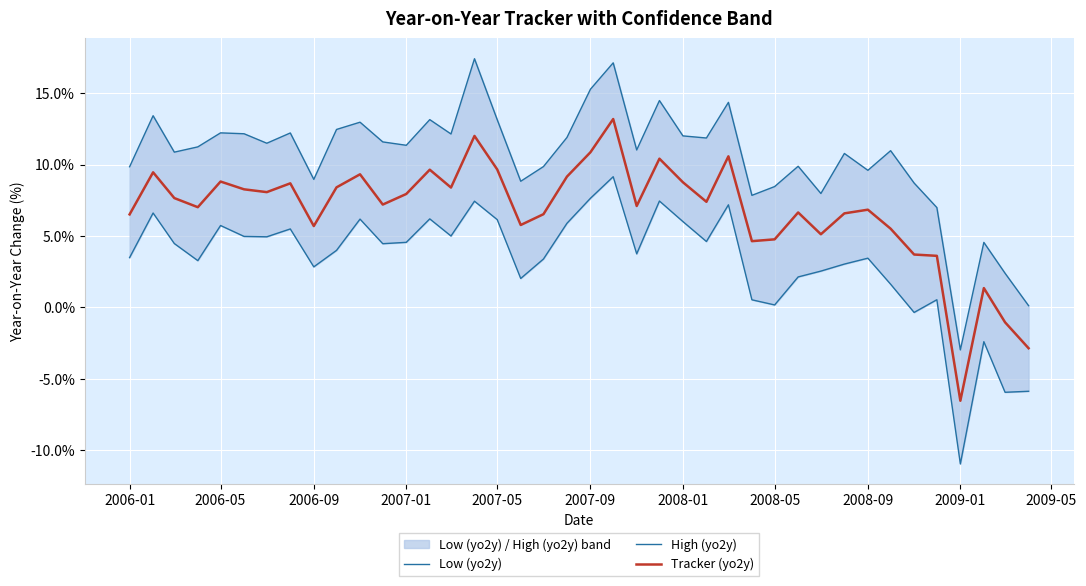

The Tracker (yo2y) series shows 4.5 at 2006-01. True or false?

False